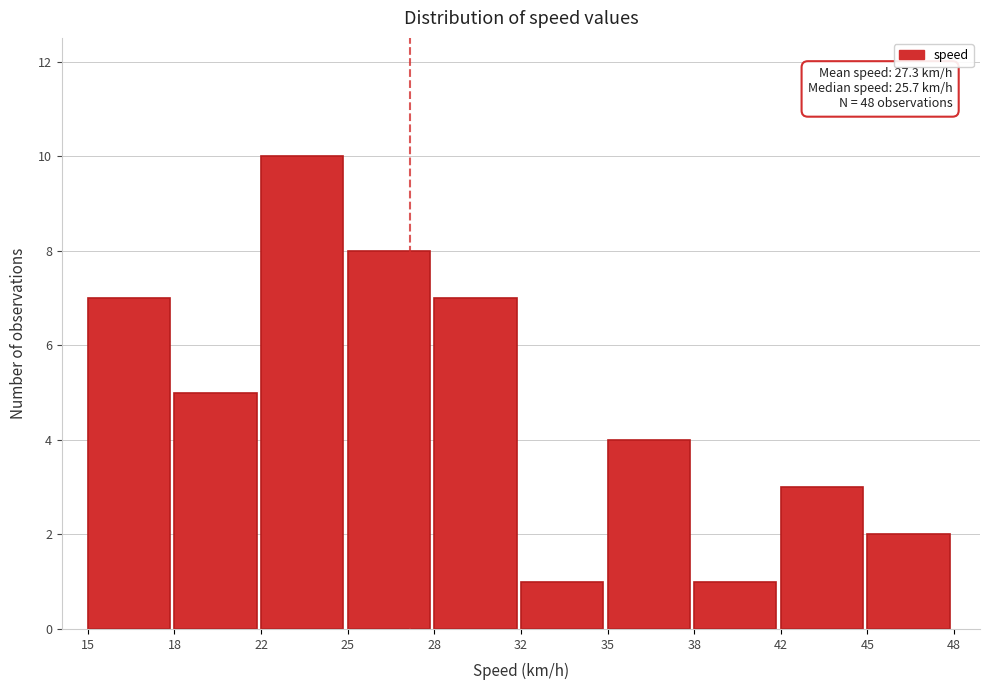

Reading right to left, transcribe all the data shown in this chart.

45=2	42=3	38=1	35=4	32=1	28=7	25=8	22=10	18=5	15=7